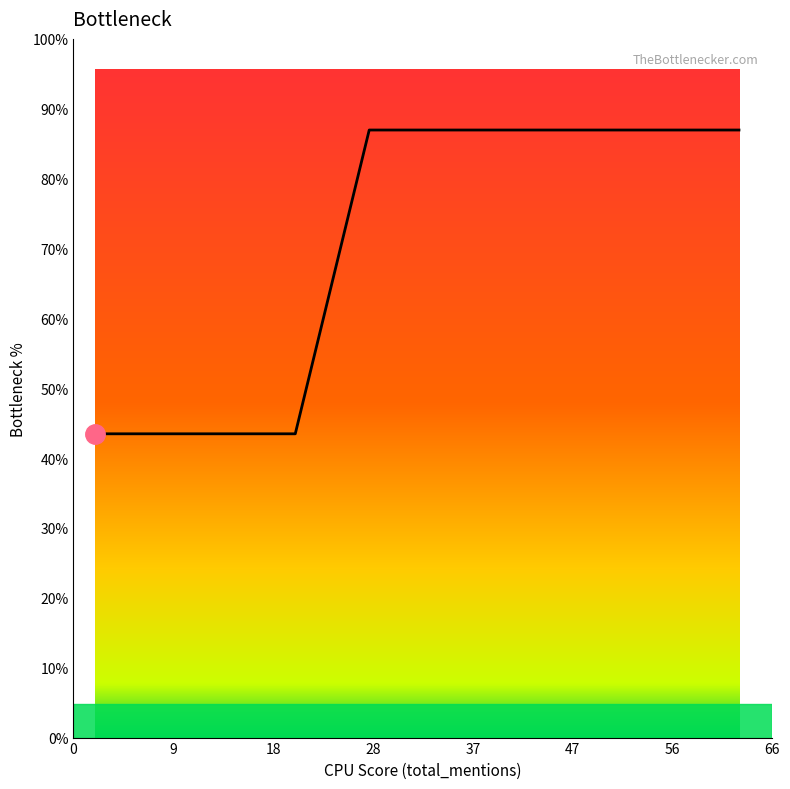

At which label is the value closest to 1?

21